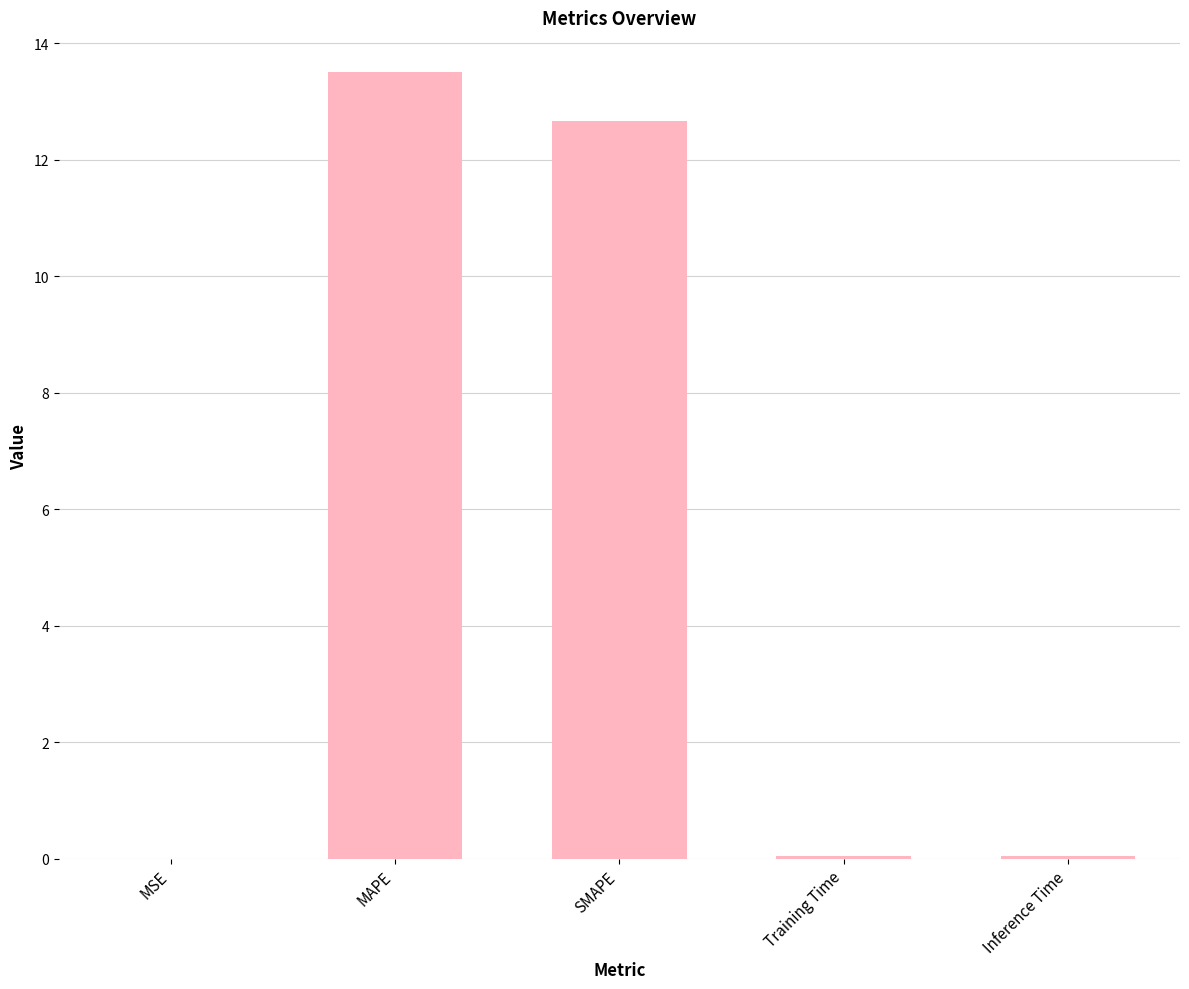

What is the sum of all values?

26.2